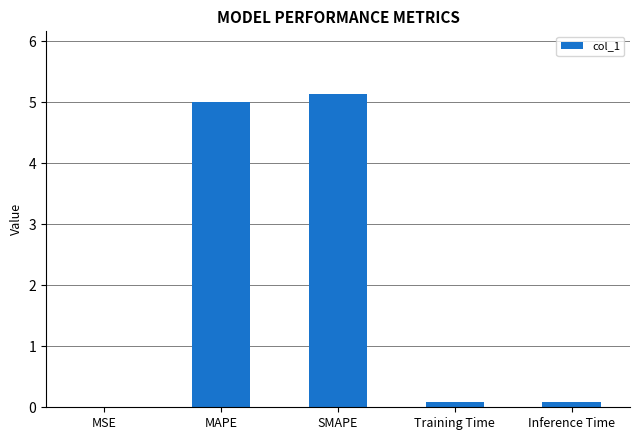

Is it true that the value at SMAPE is 9.0?

False